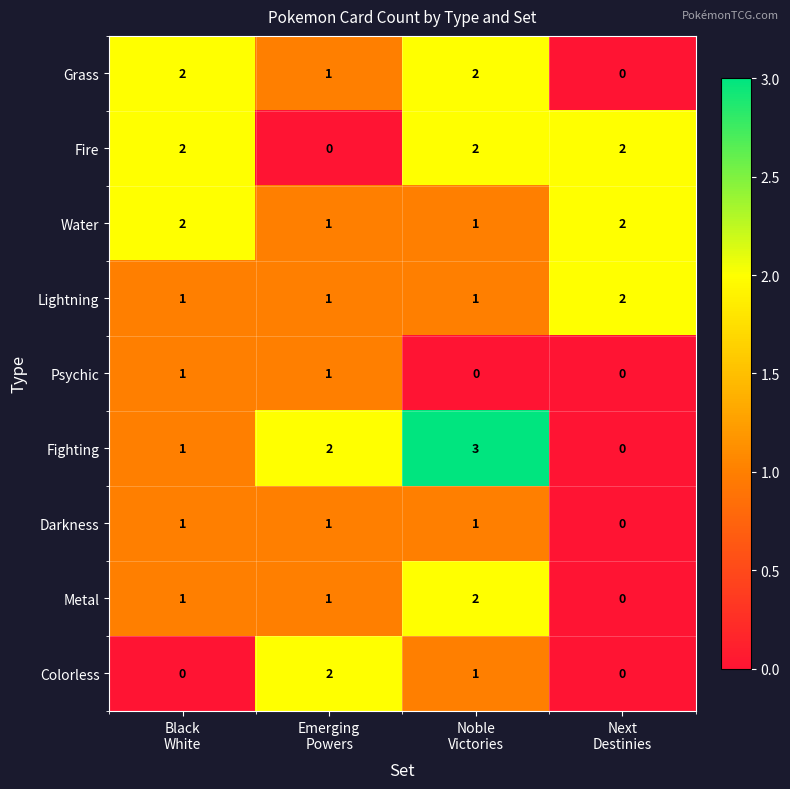

At how many categories does at least one series exceed 0?

4